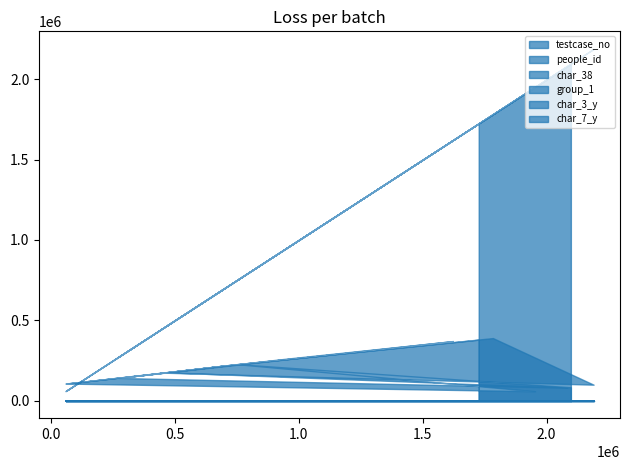

Does the chart display data point markers on the line(s)?

No